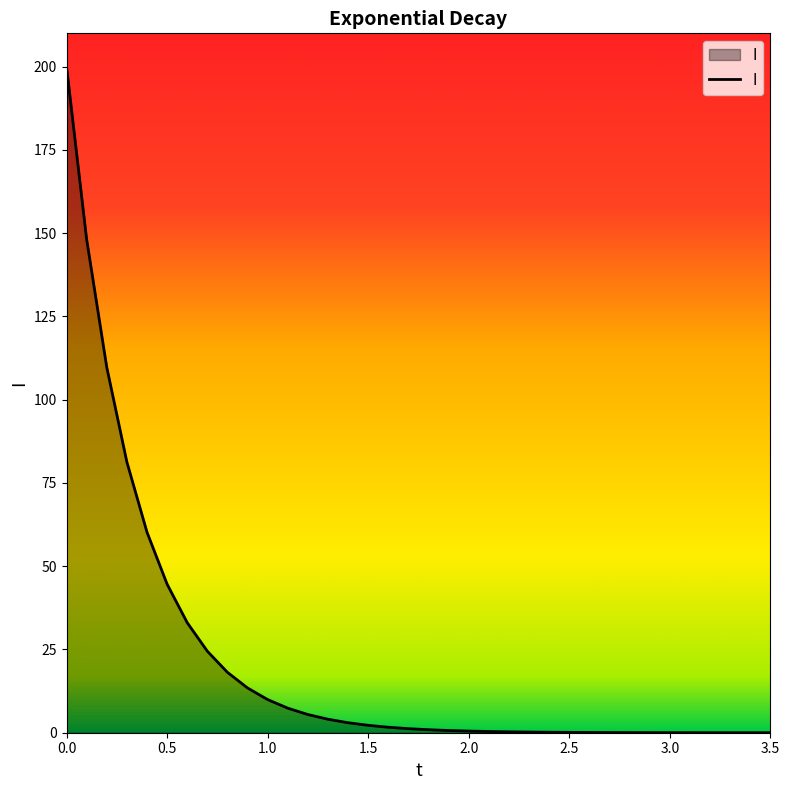

What is the difference between the maximum and minimum values?

200.0